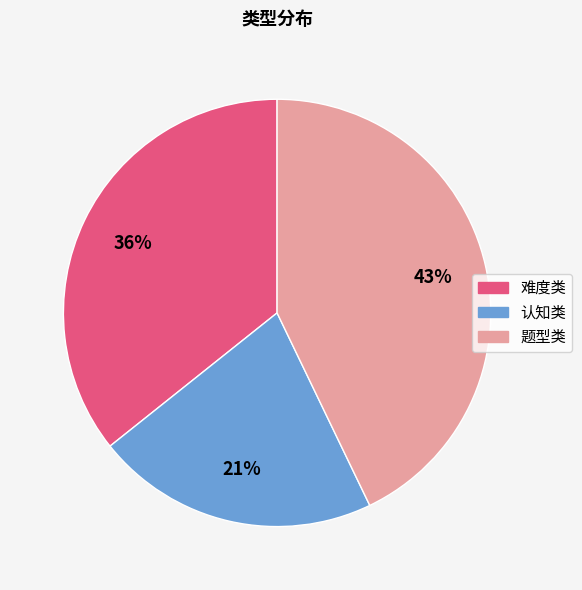

To the nearest percent, what is the average slice percentage?

33%